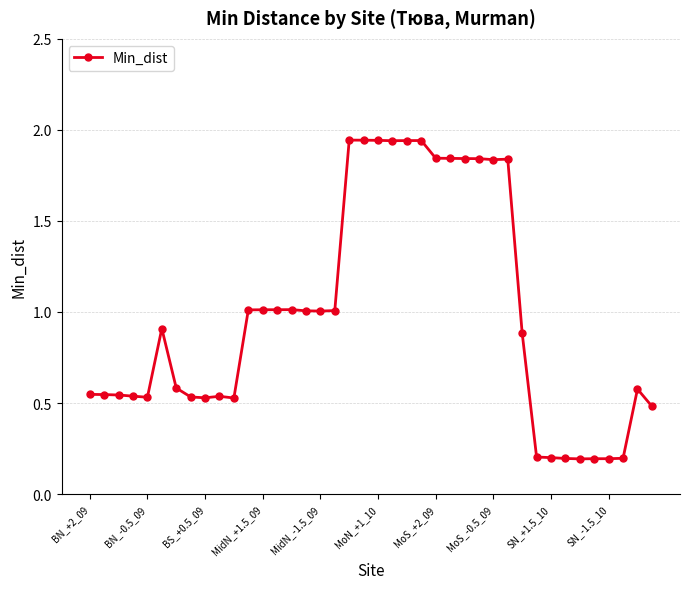

What is the sum of all values?

39.4